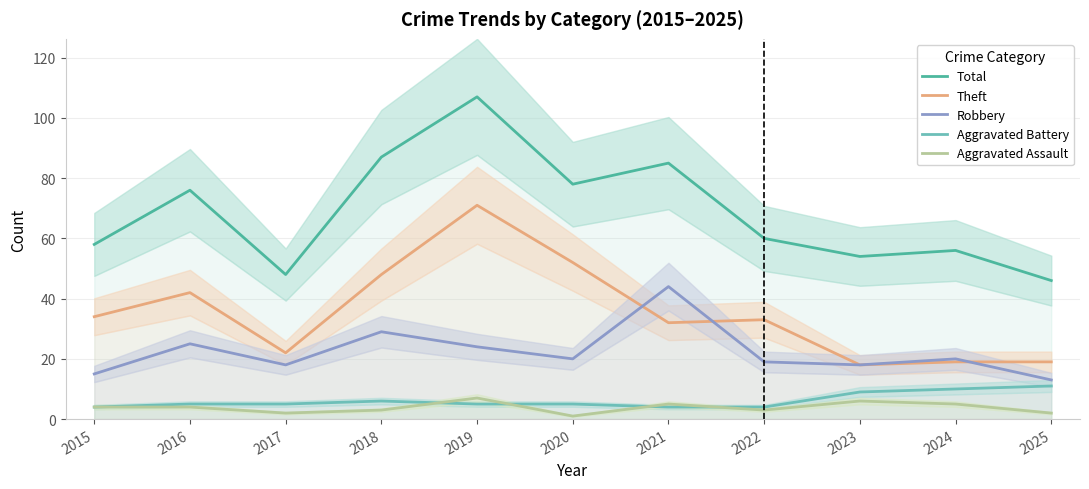

How many Aggravated Assault values are between 2 and 5?

8